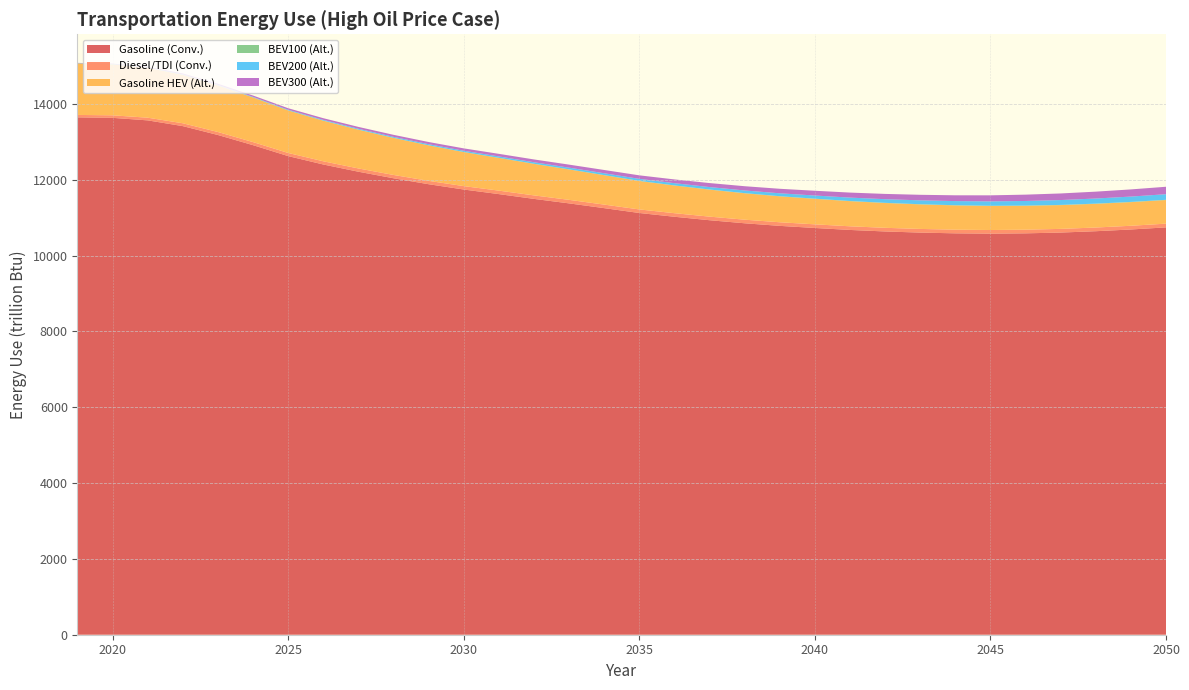

Reading left to right, what are all the values shown in this chart?

Light-Duty Vehicles: Conventional: Gasoline: 13649.7	13636.7	13570.0	13418.3	13183.7	12915.5	12627.2	12405.9	12215.3	12042.5	11885.6	11745.8	11624.7	11498.6	11379.9	11254.3	11126.4	11027.0	10935.8	10855.0	10786.8	10731.0	10679.2	10639.2	10609.4	10589.7	10581.1	10589.6	10610.2	10645.7	10691.3	10746.8
Light-Duty Vehicles: Conventional: TDI: 64.0	66.7	70.6	75.4	79.0	81.4	83.1	84.9	86.4	87.7	88.9	90.1	91.6	92.5	93.2	93.7	94.0	94.4	94.7	95.0	95.3	96.2	96.3	96.2	96.6	96.5	96.5	96.6	97.0	97.5	98.1	98.8
Light-Duty Vehicles: Alternative-Fuel: Gasoline HEV: 1358.2	1343.3	1315.8	1277.4	1229.8	1177.0	1121.3	1070.3	1022.1	976.9	935.3	897.5	863.4	831.2	801.9	774.8	750.1	729.5	711.8	696.4	683.5	672.7	662.8	654.2	646.7	640.1	634.4	630.1	626.8	624.6	623.2	622.7
Light-Duty Vehicles: Alternative-Fuel: BEV100: 3.5	3.6	3.6	3.5	3.5	3.4	3.3	3.2	3.2	3.2	3.2	3.2	3.2	3.2	3.3	3.4	3.5	3.7	3.8	4.0	4.2	4.4	4.6	4.8	4.9	5.1	5.3	5.8	5.9	6.1	6.2	6.3
Light-Duty Vehicles: Alternative-Fuel: BEV200: 4.8	6.0	7.3	8.7	10.3	12.5	15.6	18.9	22.1	25.4	28.7	32.3	36.0	40.0	44.3	48.8	53.6	58.9	64.5	70.5	76.7	83.2	89.7	96.3	102.8	109.1	115.3	121.7	128.0	134.5	141.0	147.6
Light-Duty Vehicles: Alternative-Fuel: BEV300: 6.7	11.8	18.5	24.7	30.5	35.6	40.0	44.3	48.6	53.0	57.5	62.5	68.0	73.8	79.8	86.0	92.2	98.8	105.4	112.1	118.9	125.6	132.3	139.1	145.9	152.8	159.7	166.8	174.0	181.3	188.8	196.3